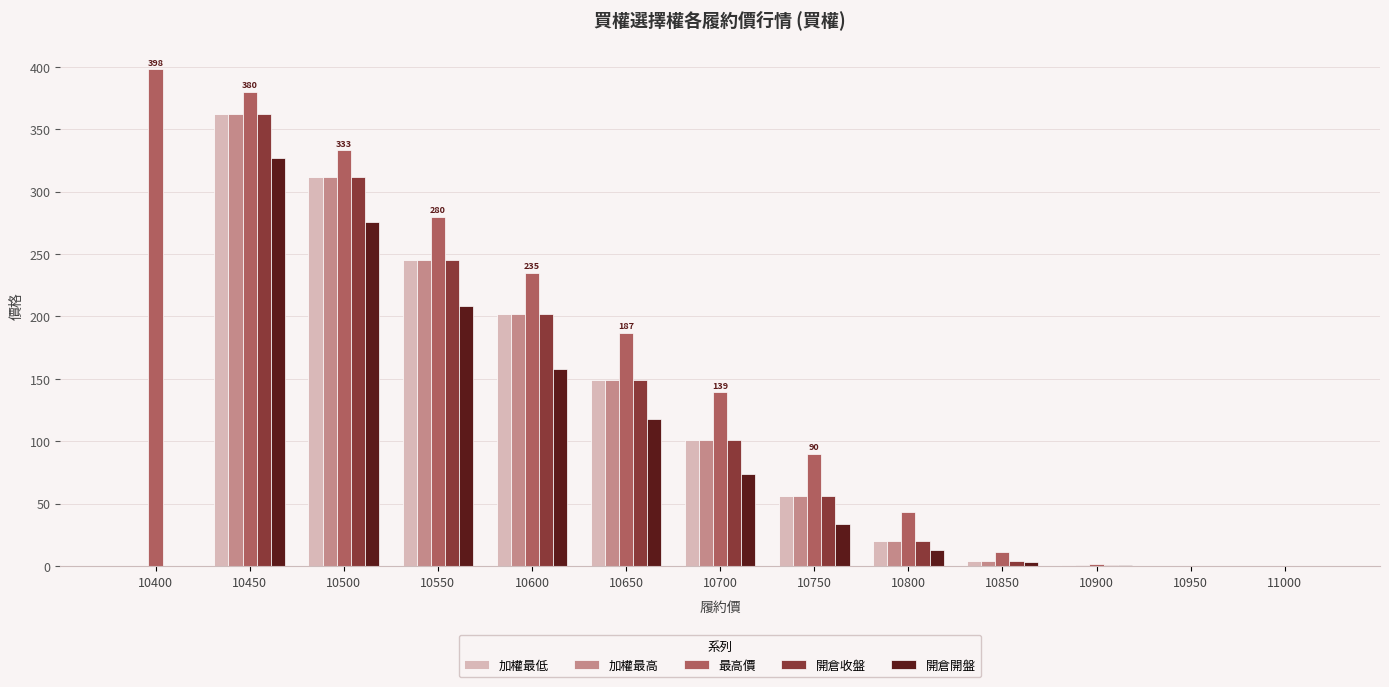

At which label does 加權最低 first exceed 56?

10450